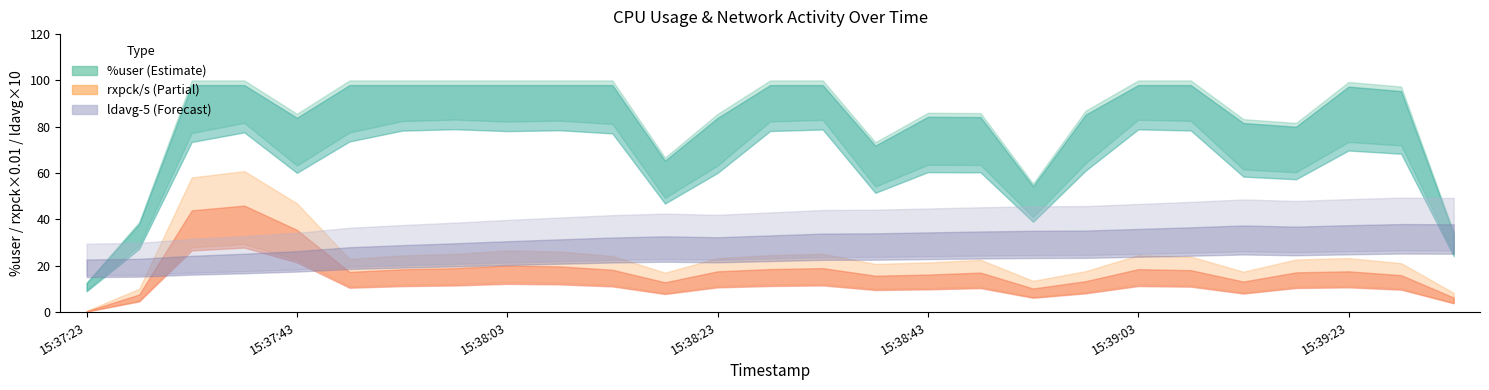

At which category is the sum across all series the highest?

15:37:38